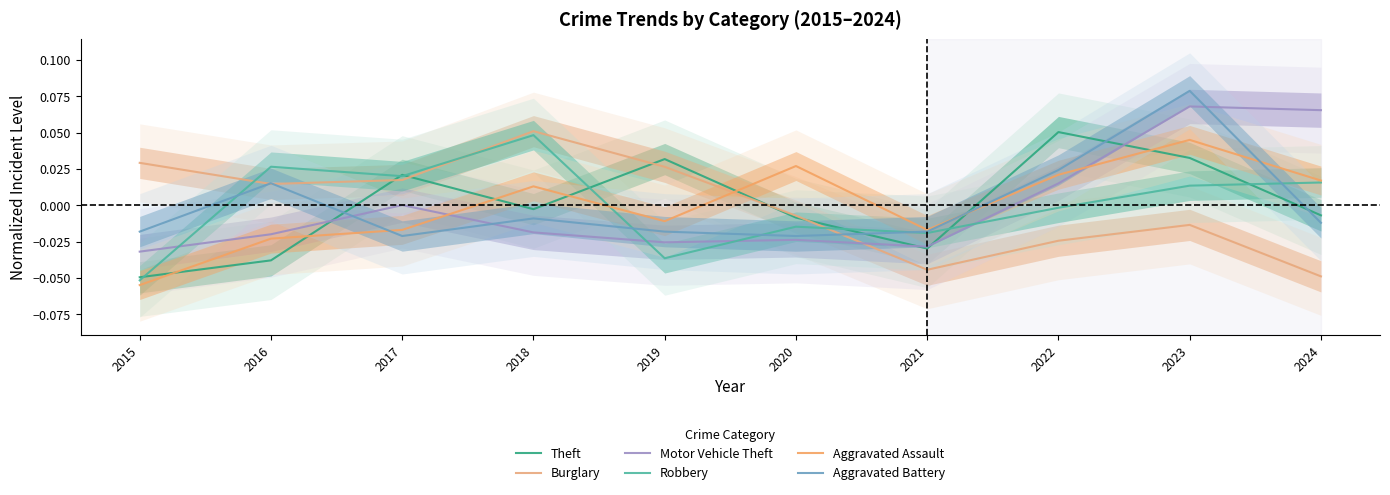

Reading left to right, list all the values displayed in this chart.

Theft: 2015=-0.0	2016=-0.0	2017=0.0	2018=-0.0	2019=0.0	2020=-0.0	2021=-0.0	2022=0.1	2023=0.0	2024=-0.0
Burglary: 2015=0.0	2016=0.0	2017=0.0	2018=0.1	2019=0.0	2020=-0.0	2021=-0.0	2022=-0.0	2023=-0.0	2024=-0.0
Motor Vehicle Theft: 2015=-0.0	2016=-0.0	2017=0.0	2018=-0.0	2019=-0.0	2020=-0.0	2021=-0.0	2022=0.0	2023=0.1	2024=0.1
Robbery: 2015=-0.1	2016=0.0	2017=0.0	2018=0.0	2019=-0.0	2020=-0.0	2021=-0.0	2022=-0.0	2023=0.0	2024=0.0
Aggravated Assault: 2015=-0.1	2016=-0.0	2017=-0.0	2018=0.0	2019=-0.0	2020=0.0	2021=-0.0	2022=0.0	2023=0.0	2024=0.0
Aggravated Battery: 2015=-0.0	2016=0.0	2017=-0.0	2018=-0.0	2019=-0.0	2020=-0.0	2021=-0.0	2022=0.0	2023=0.1	2024=-0.0